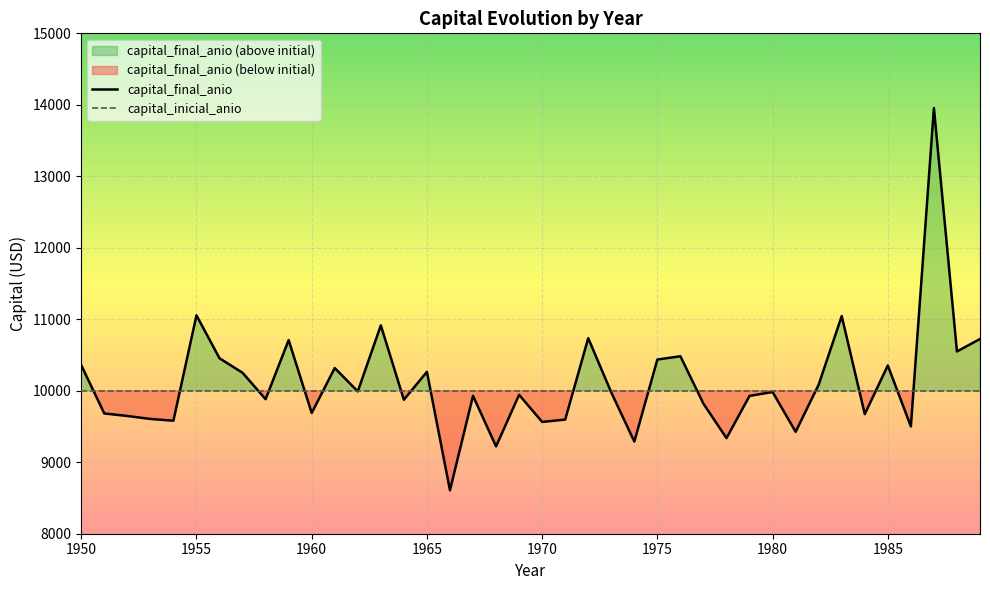

Where is the first local maximum?

1955